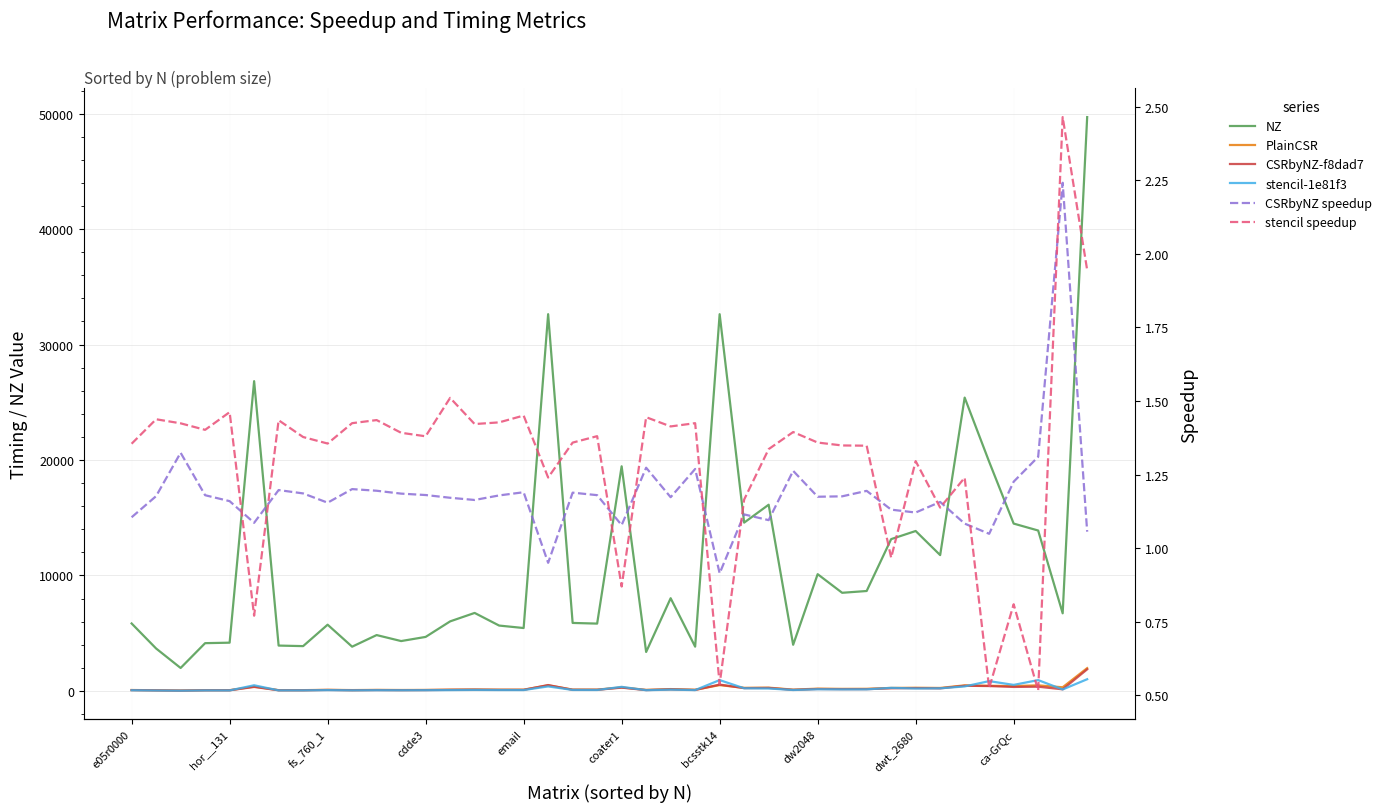

Is the value of CSRbyNZ-f8dad7 at 31 greater than the value of PlainCSR at 38?

No